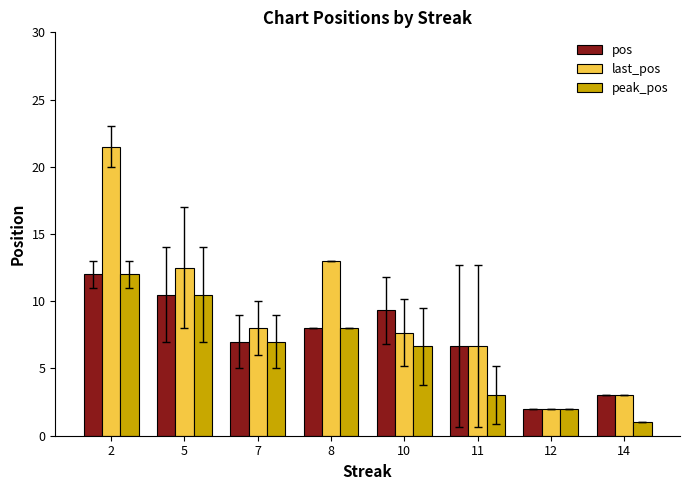

At how many categories does at least one series exceed 11?

3